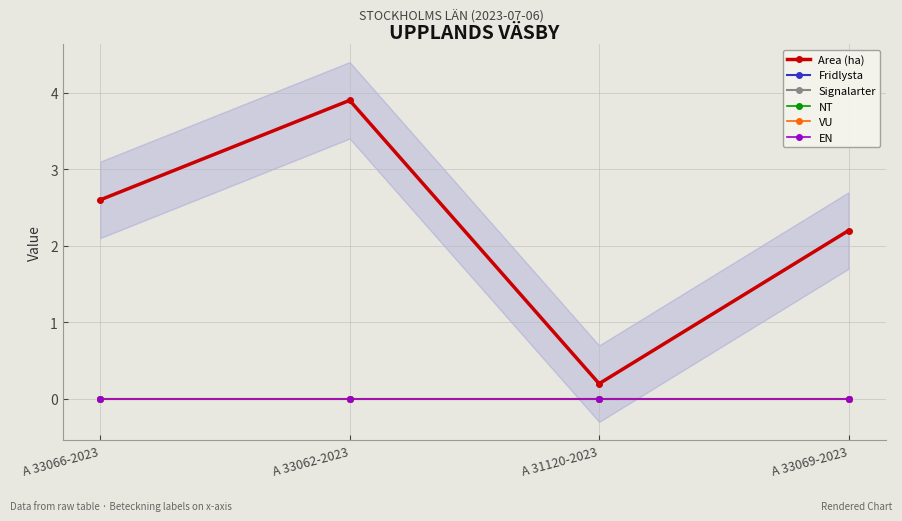

How many values in the Area (ha) series are below 2?

1